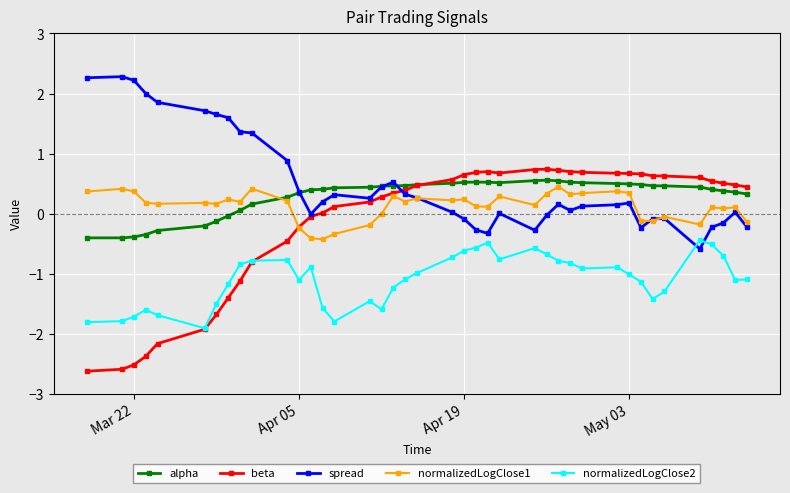

Does the chart display data point markers on the line(s)?

Yes